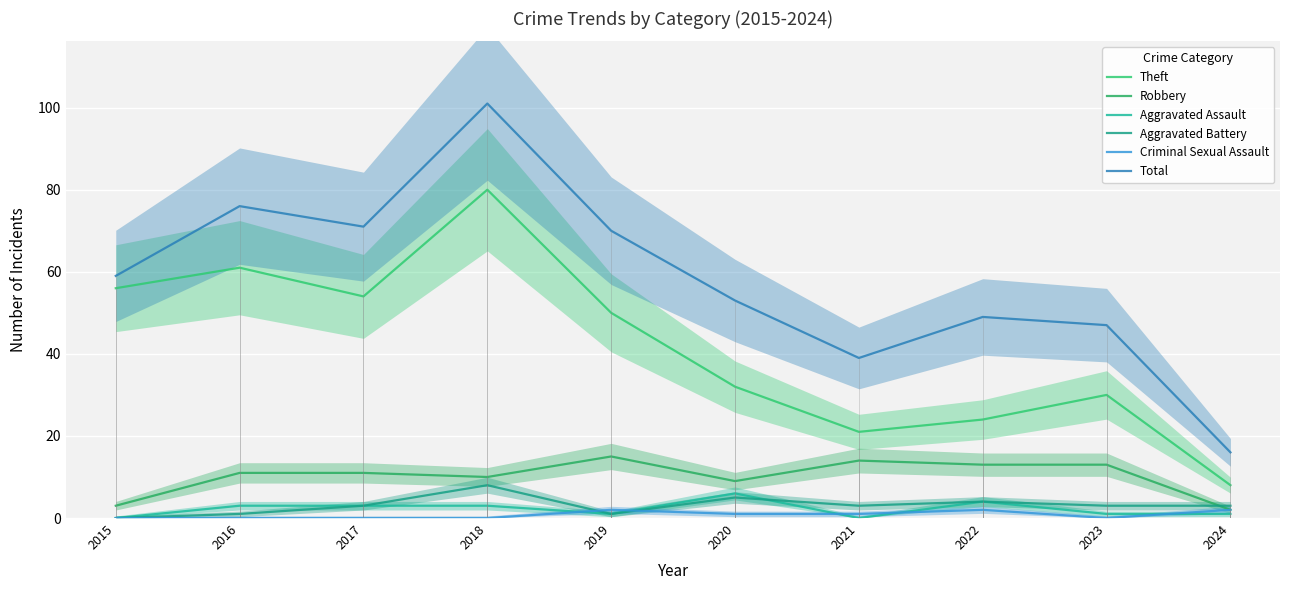

Rank the series at 2017 from lowest to highest value.

Criminal Sexual Assault, Aggravated Assault, Aggravated Battery, Robbery, Theft, Total